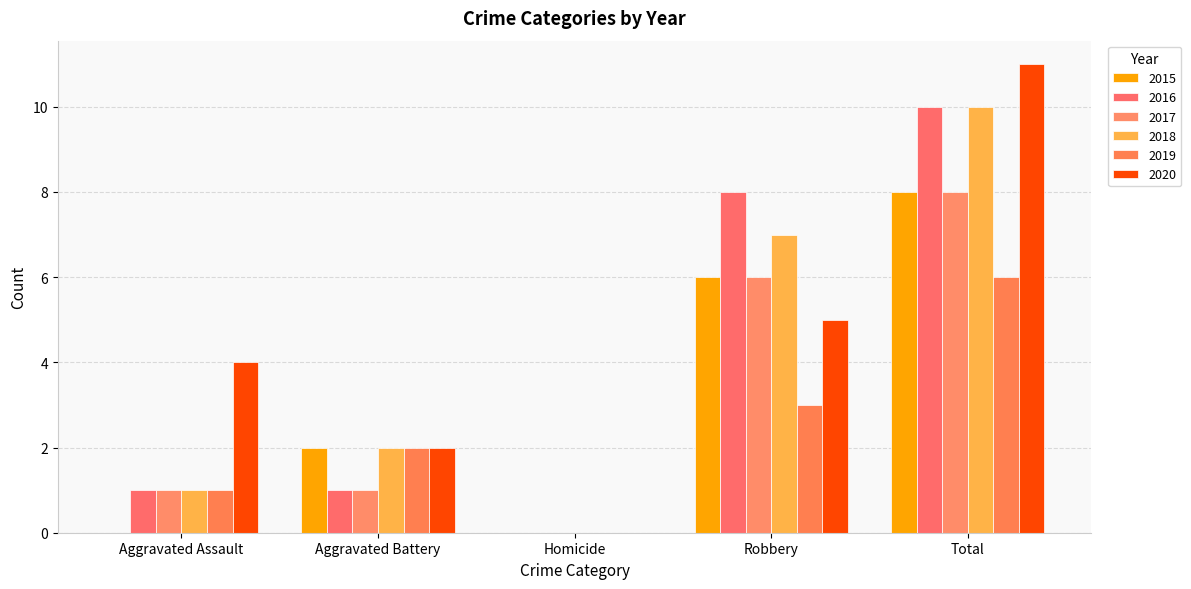

Which series has the largest total across all categories?

2020